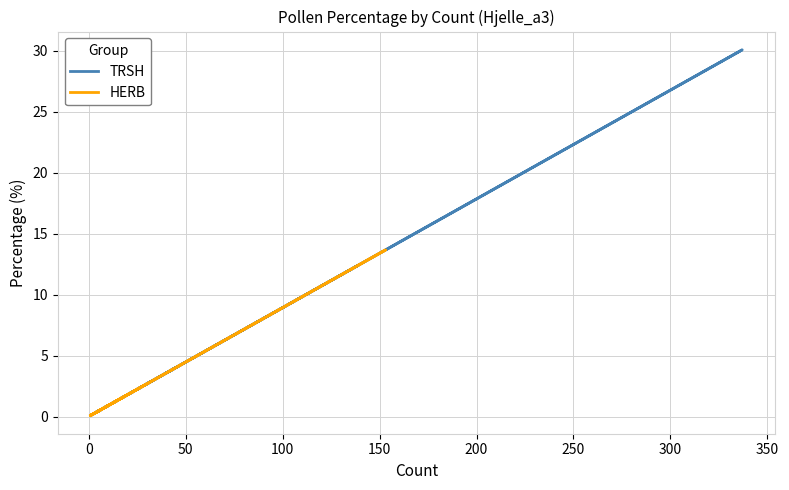

Which series has the largest total across all categories?

TRSH